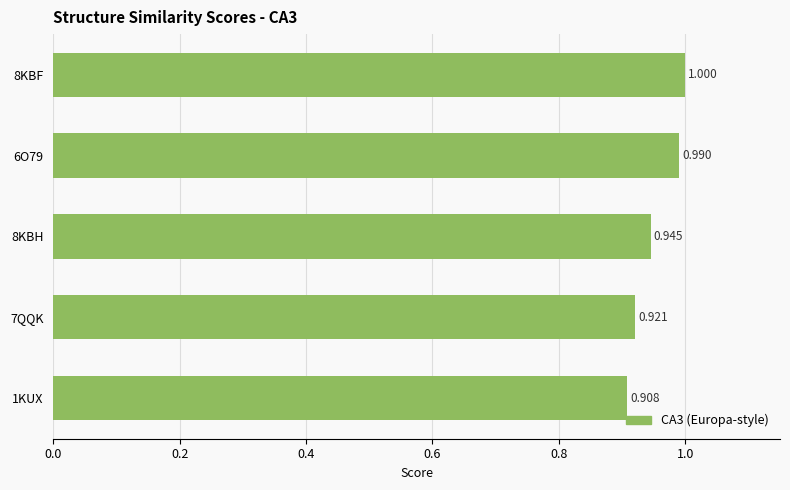

How many data points does each series have?

5